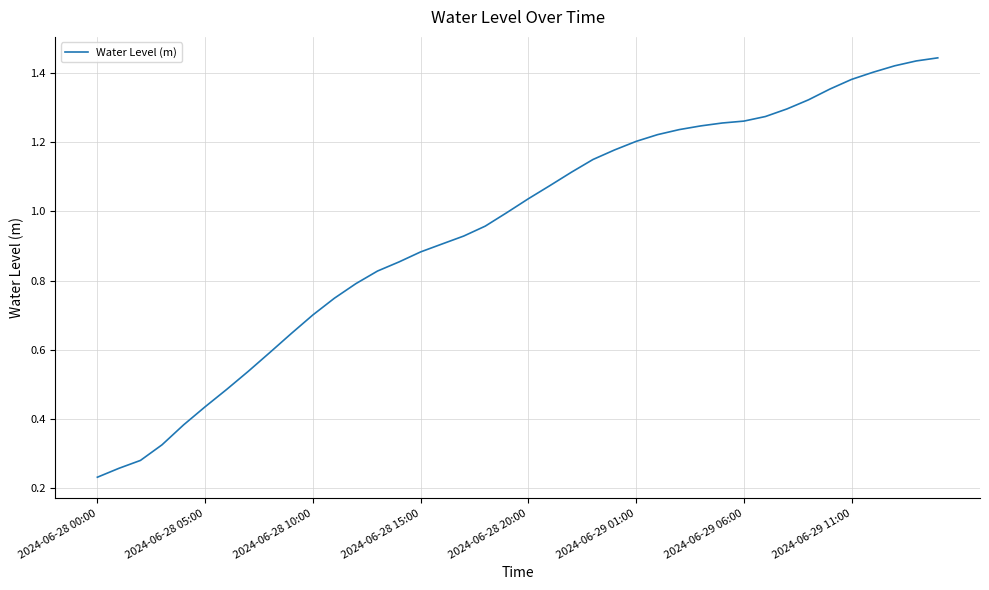

What is the label of the 18th point from the right?

22